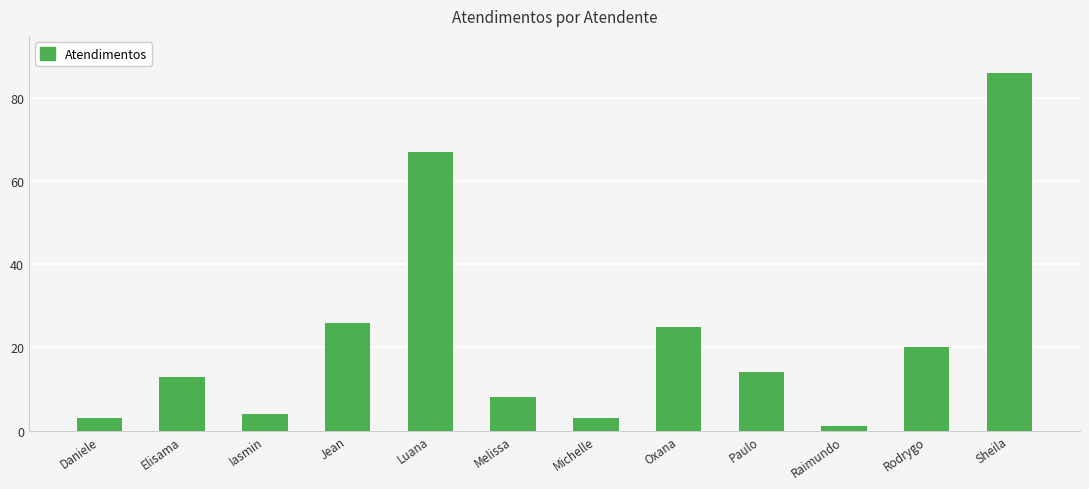

Are the bars horizontal?

No